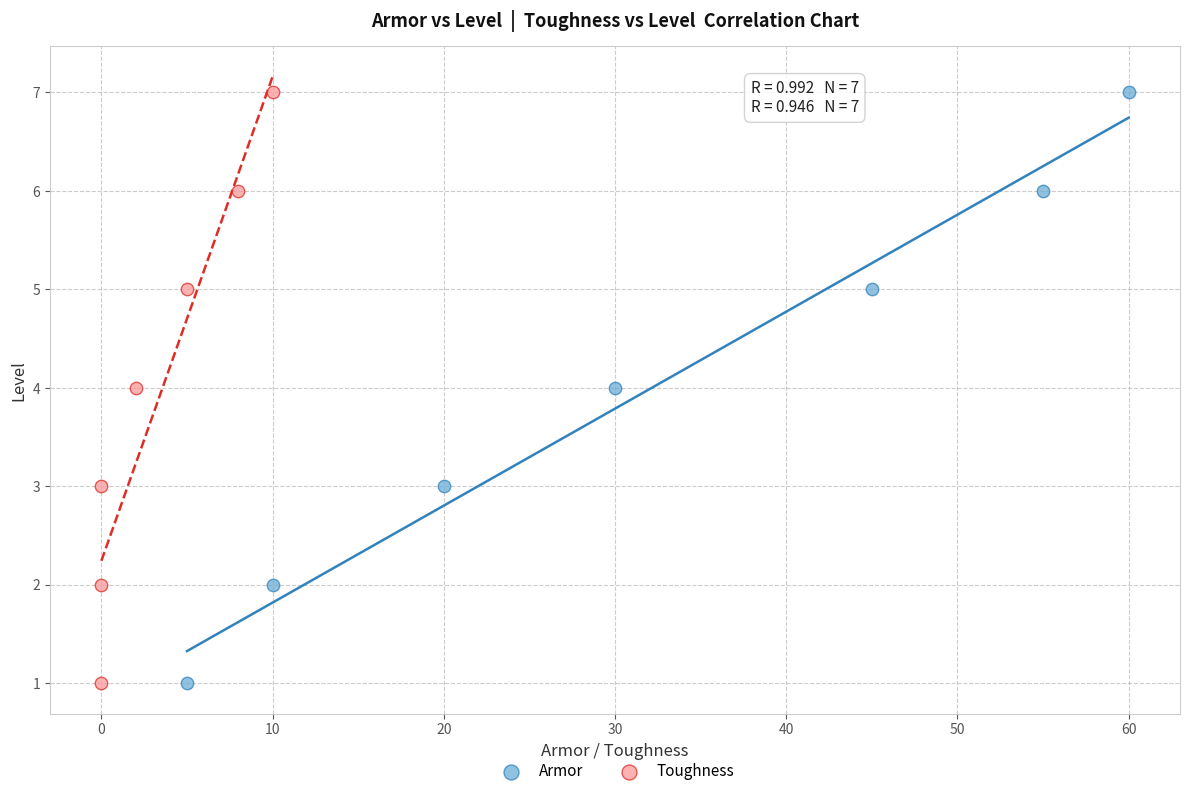

What are all the series names shown in the legend?

Armor, Toughness